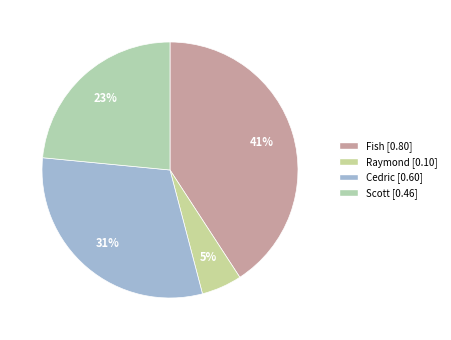

To the nearest percent, what is the combined percentage of Cedric and Scott?

54%